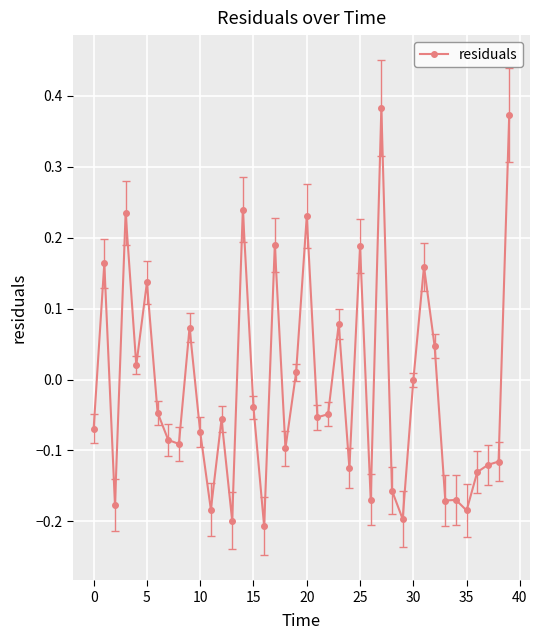

What is the sum of all values?

-0.4